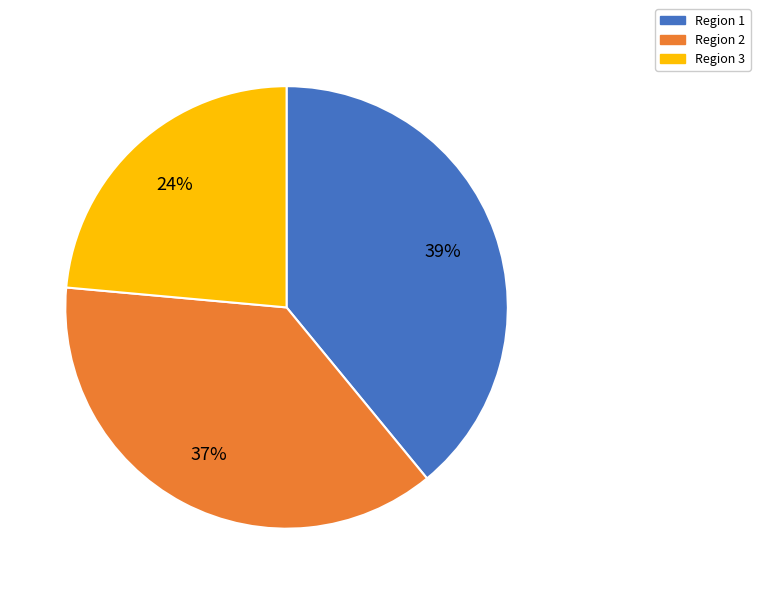

The Region 2 slice represents 51% of the pie. True or false?

False